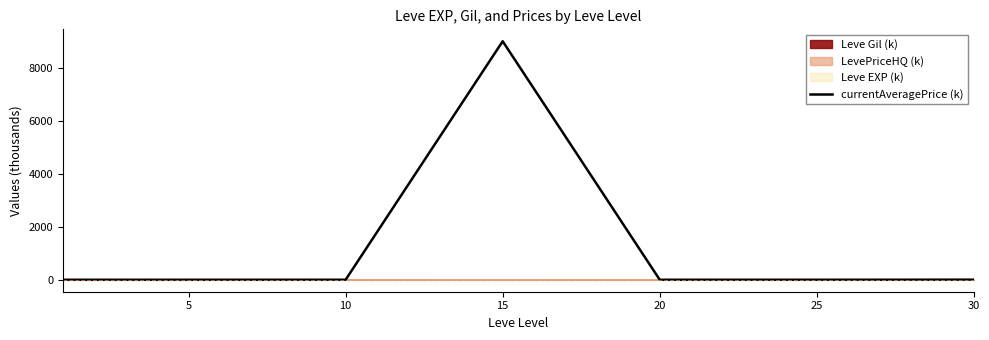

What is the average value?

1286.8